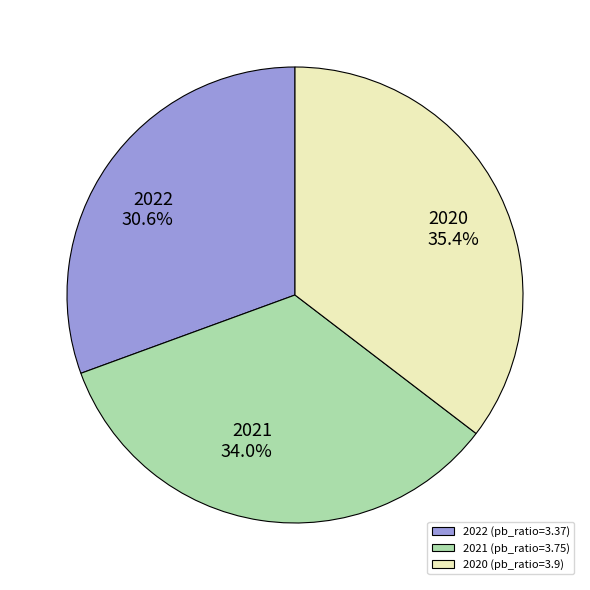

Rank the categories by value from lowest to highest.

2022, 2021, 2020